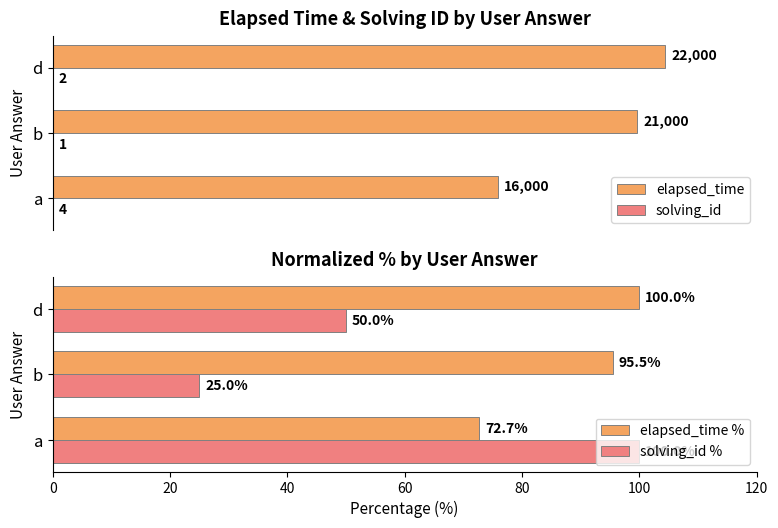

What are all the series names shown in the legend?

elapsed_time, solving_id, elapsed_time %, solving_id %